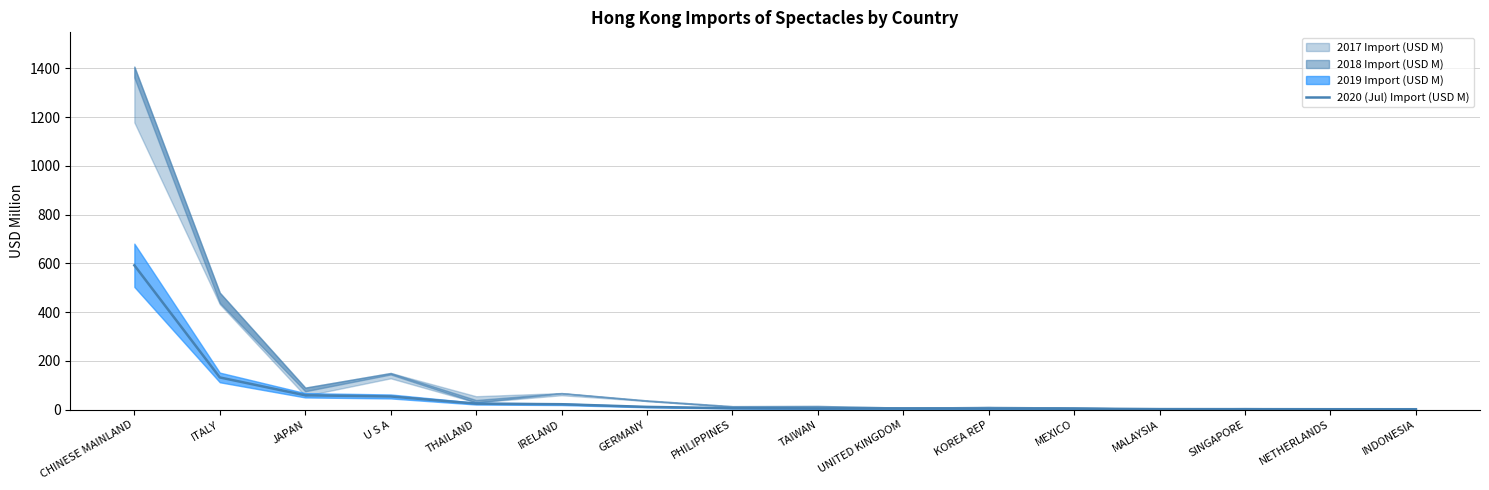

Which has a higher value, TAIWAN or MEXICO?

TAIWAN